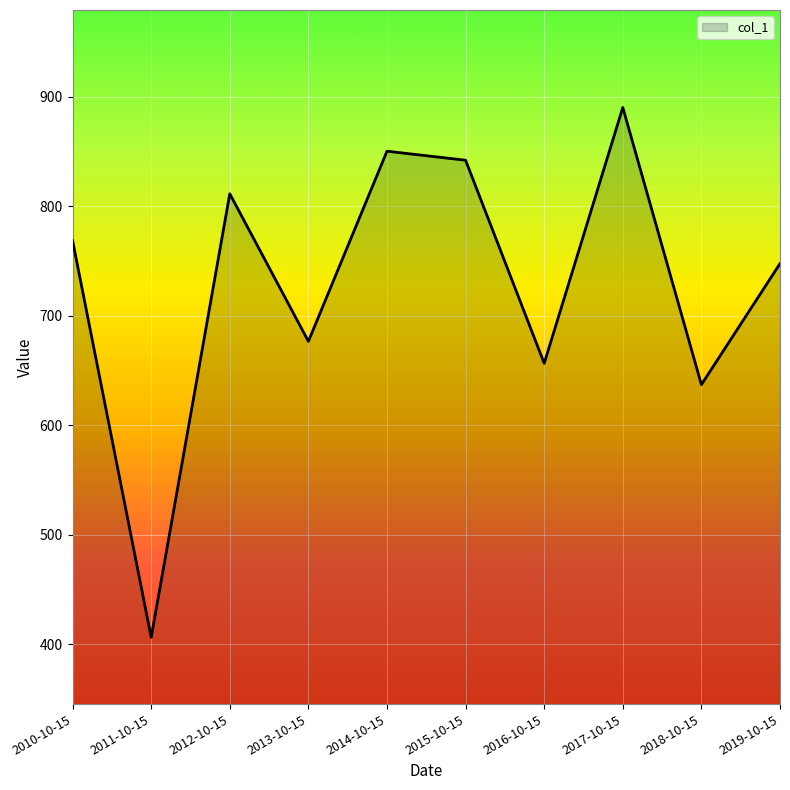

What is the minimum value shown in the chart?

406.4